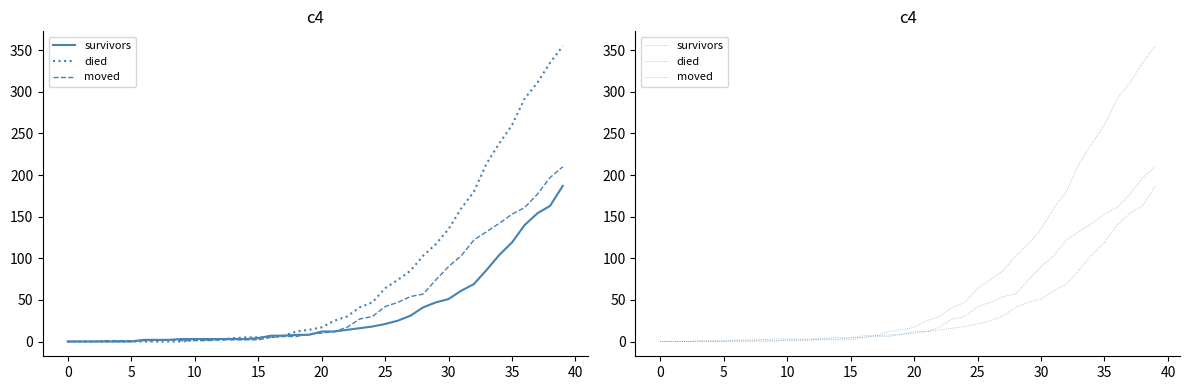

Rank the series by their average value, from highest to lowest.

died, moved, survivors